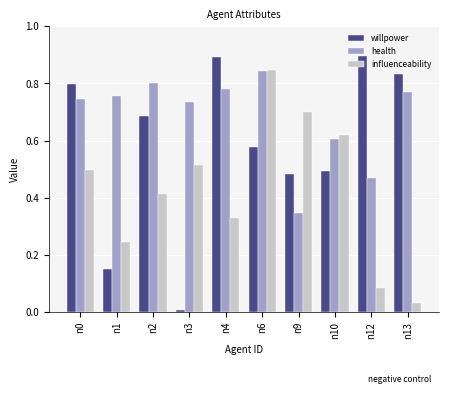

At how many categories does at least one series exceed 0?

10